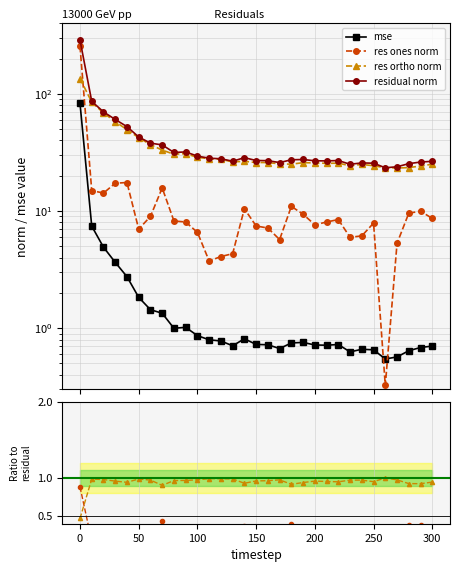

What is the sum of all residual_norm values?

1294.9